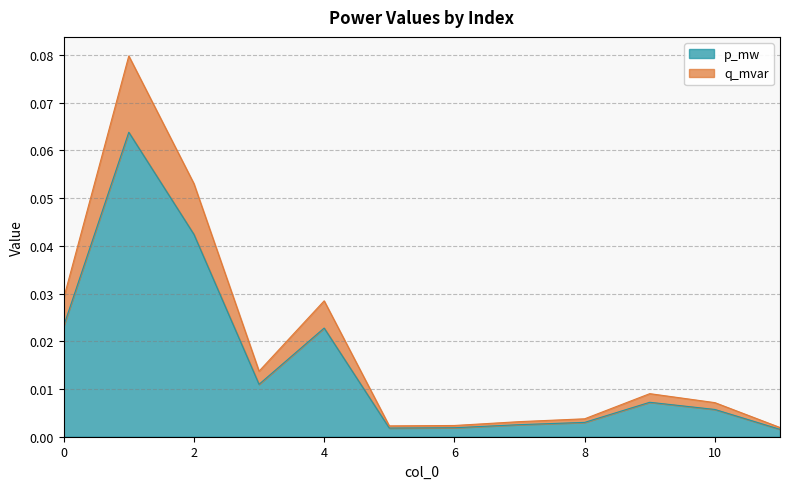

Rank the series at 5 from lowest to highest value.

p_mw, q_mvar